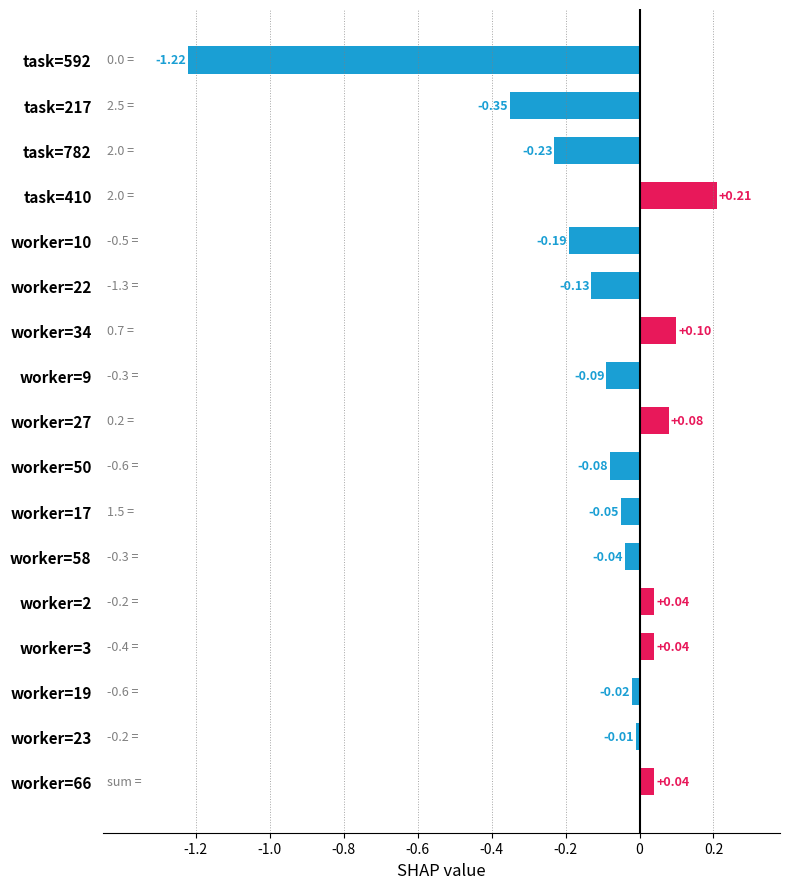

How many values are above zero?

6